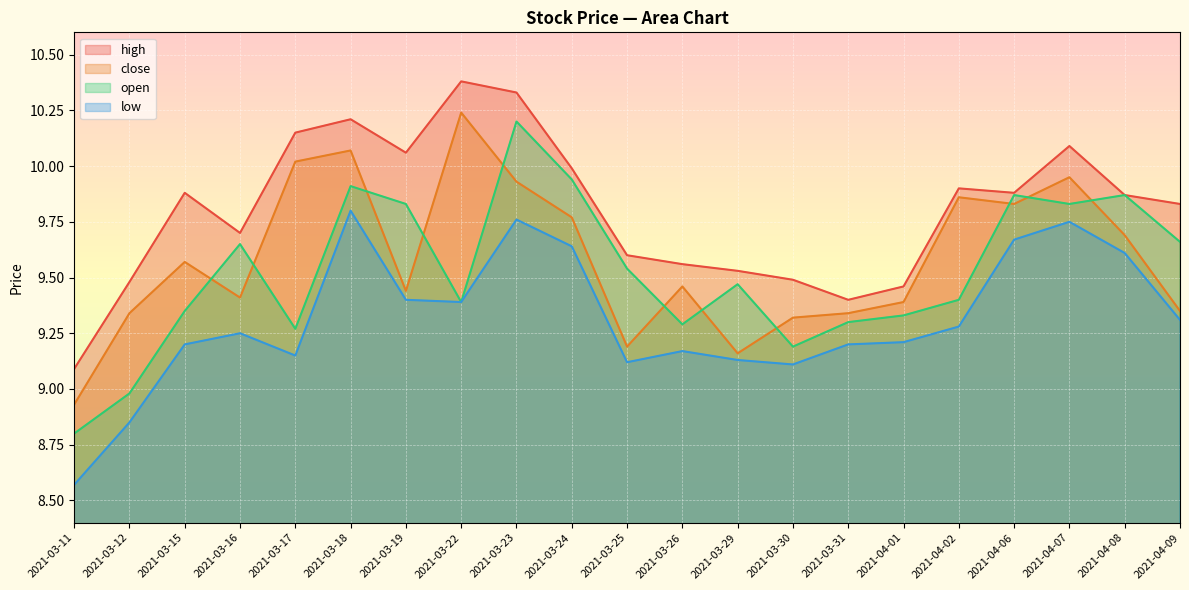

Read the high value at 2021-04-06.

9.9